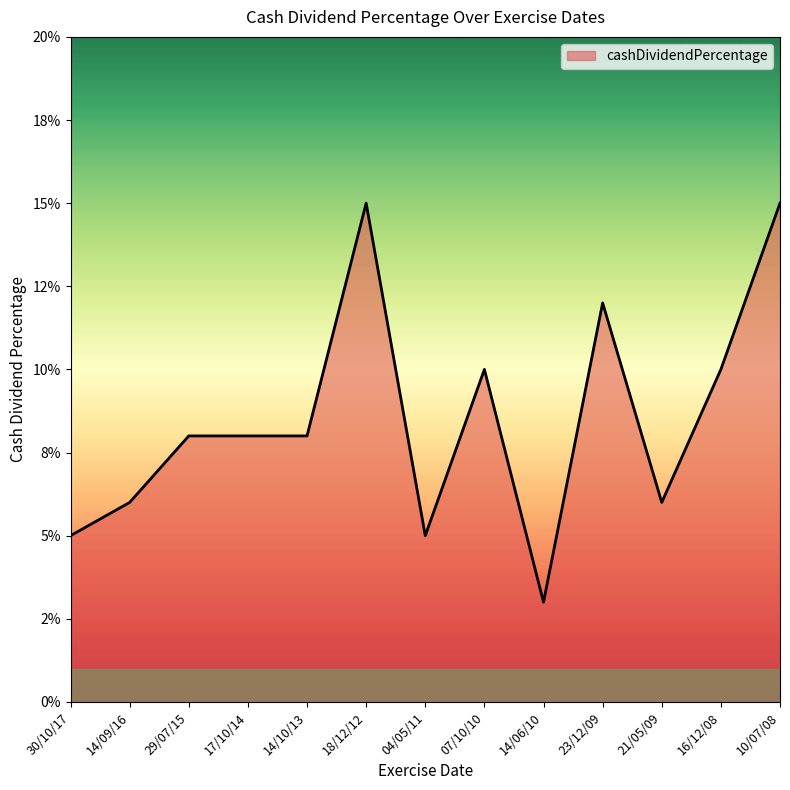

Where is the first local maximum?

18/12/12